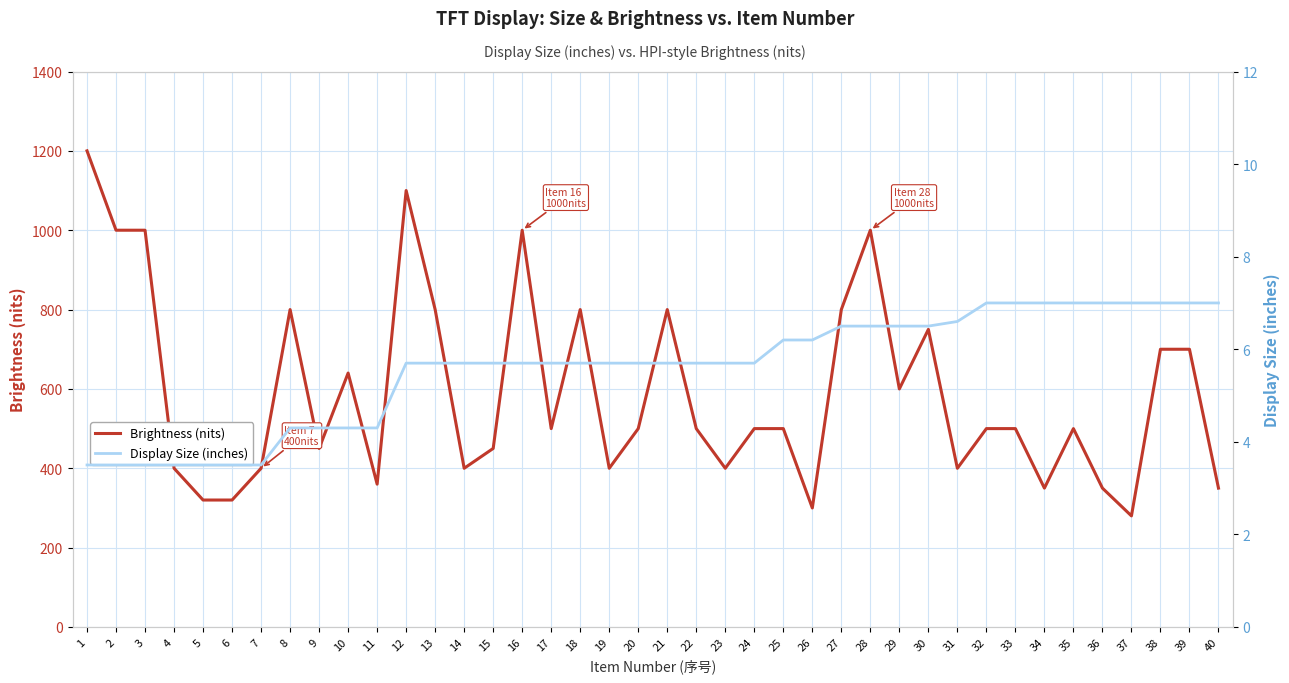

How many interior local valleys does the Brightness (nits) series have?

11